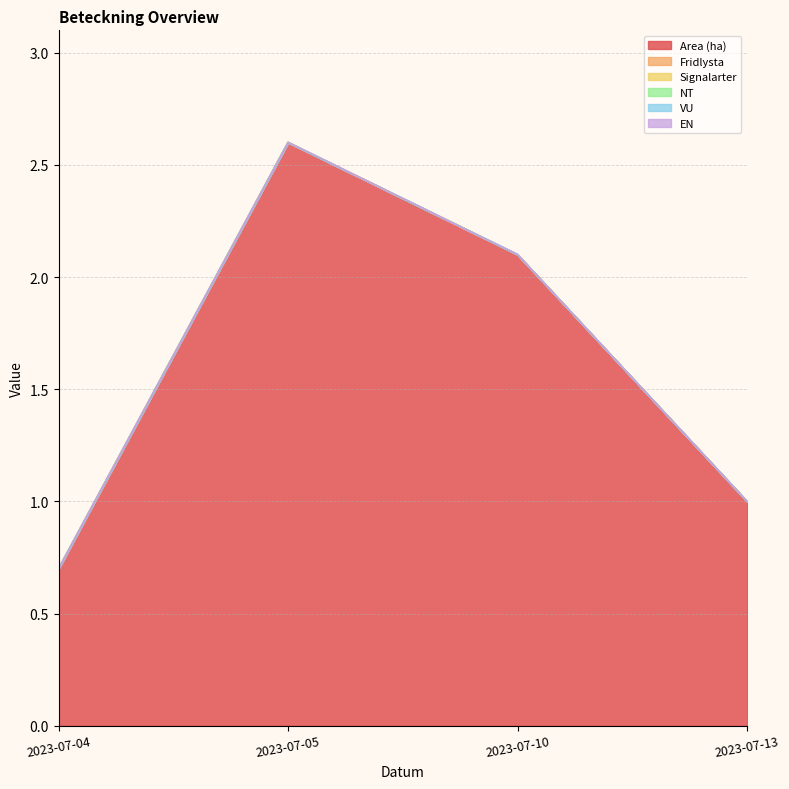

How many categories are shown in the chart?

4